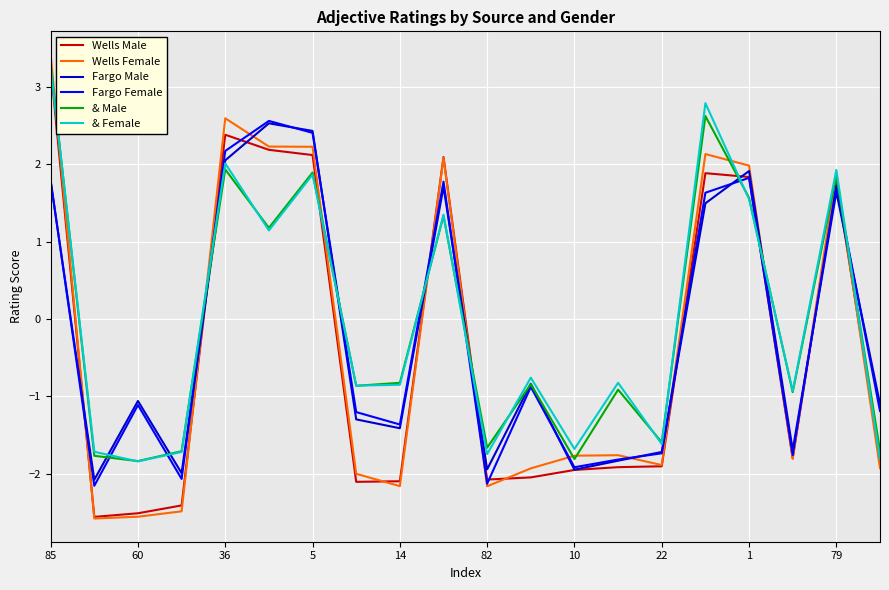

After their last crossing, which series has the higher values: Fargo Male or & Female?

Fargo Male